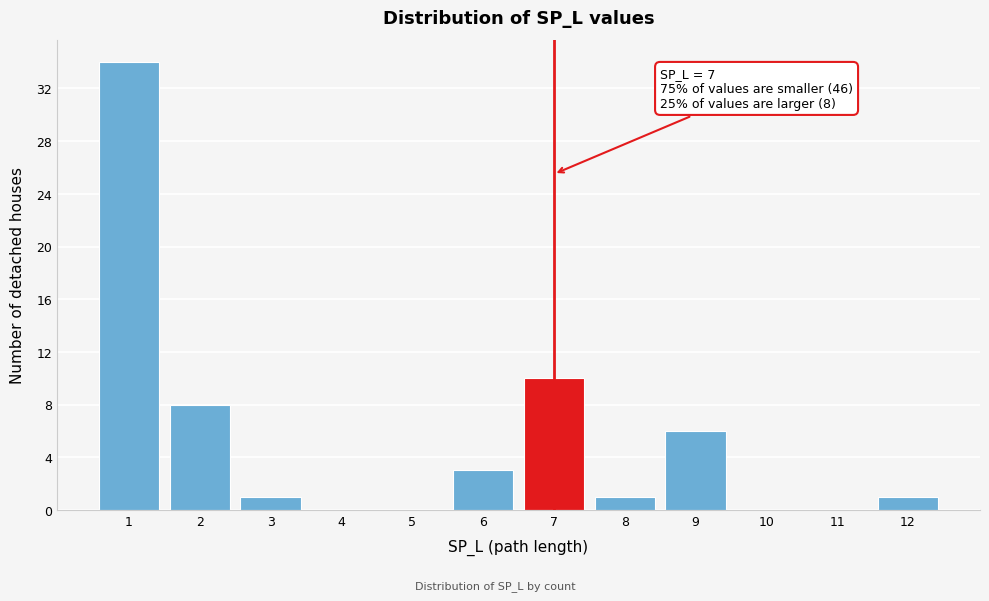

Over which range of the x-axis is the bar tallest?

0.5 to 1.5